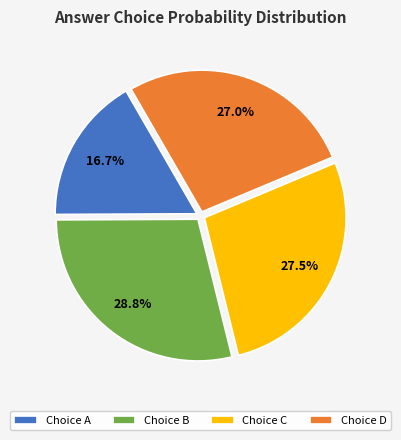

Is there any slice that represents more than half of the pie?

No